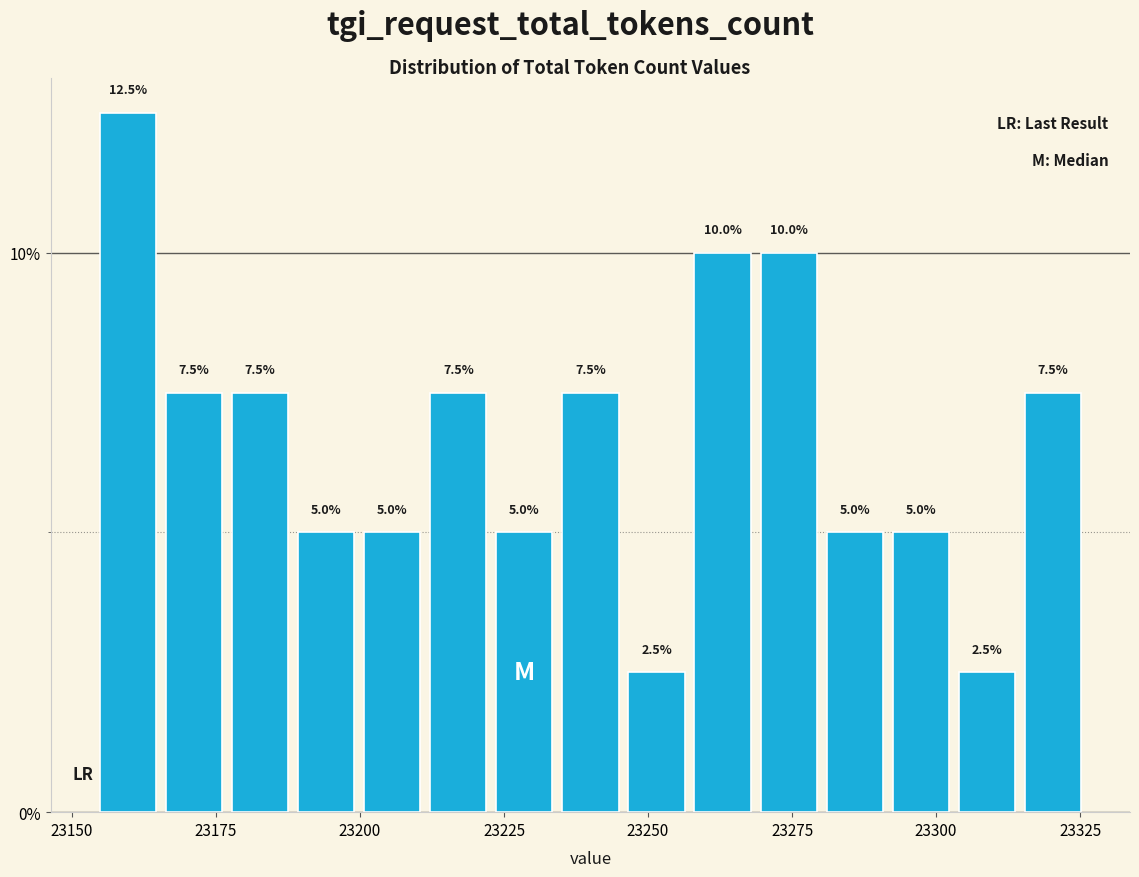

Around what value on the x-axis is the tallest bar? Give the approximate position of its centre, as read against the axis.

23160